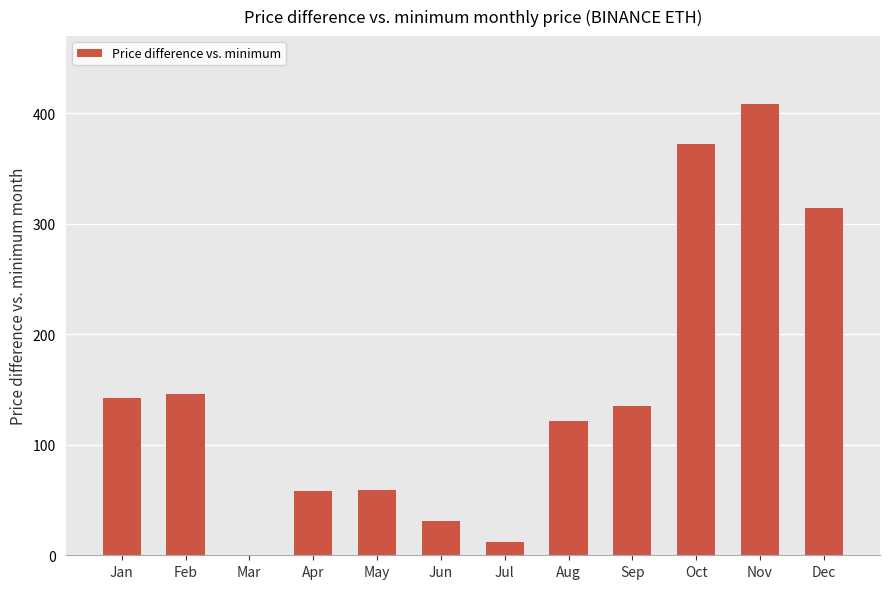

True or false: the data shows 142.6 at Jan.

True